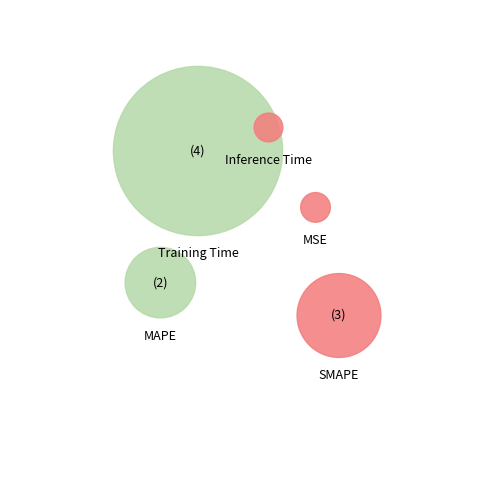

To the nearest percent, what portion does MSE represent?

1%